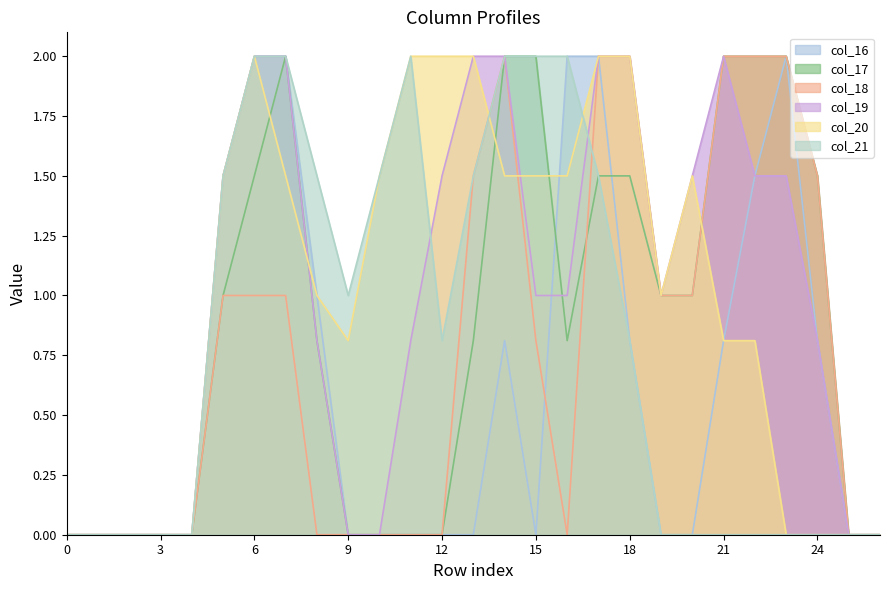

What is the total value across all series at 5?

8.0